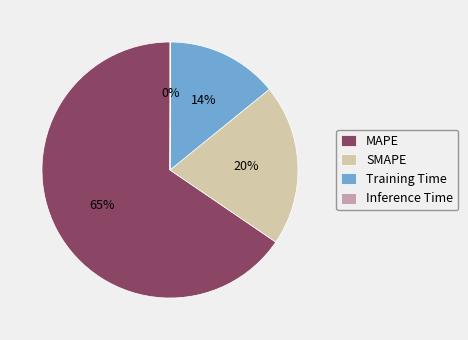

The Training Time slice represents 9% of the pie. True or false?

False